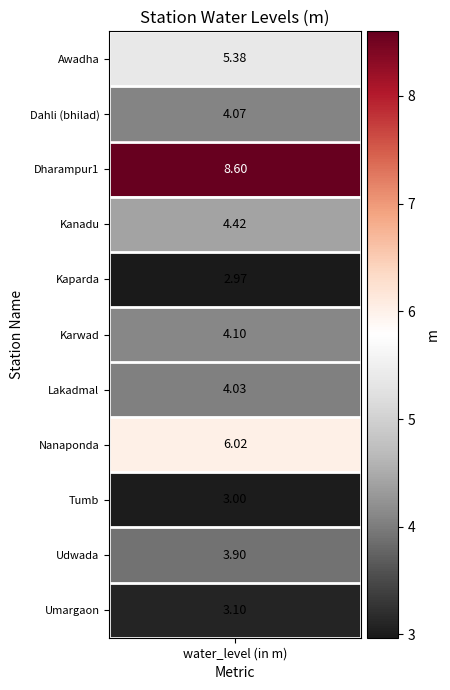

Reading left to right, what are all the values shown in this chart?

values=5.4	1=4.1	2=8.6	3=4.4	4=3.0	5=4.1	6=4.0	7=6.0	8=3.0	9=3.9	10=3.1